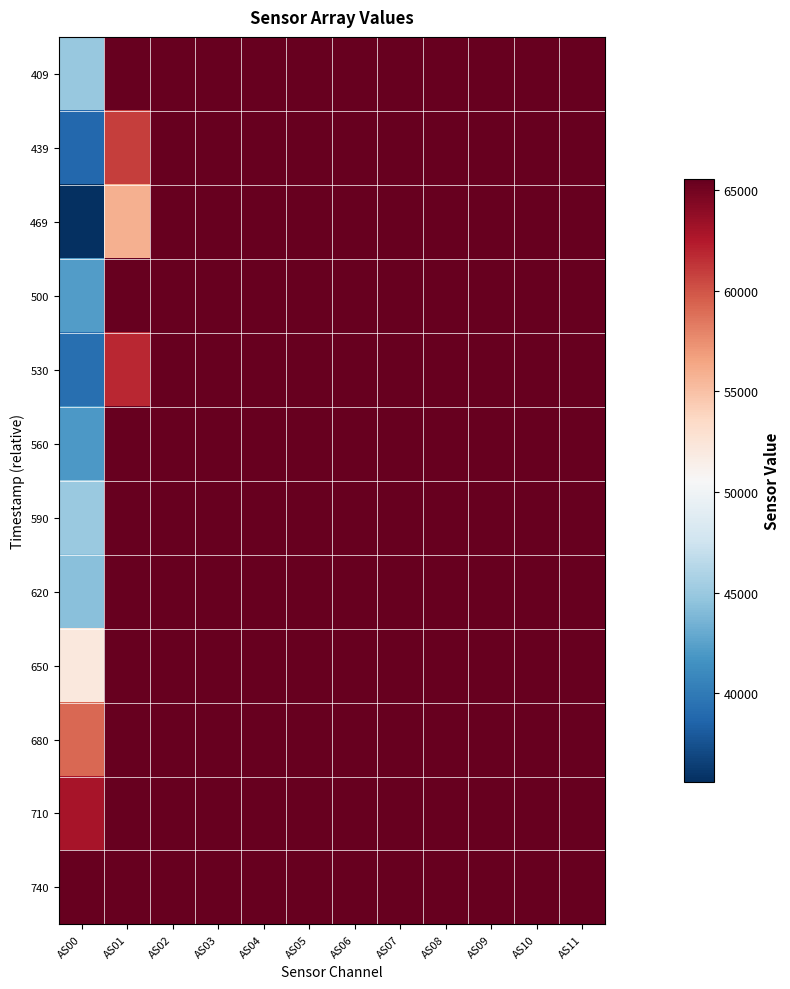

At AS07, list the series in order from smallest to largest.

409, 439, 469, 500, 530, 560, 590, 620, 650, 680, 710, 740